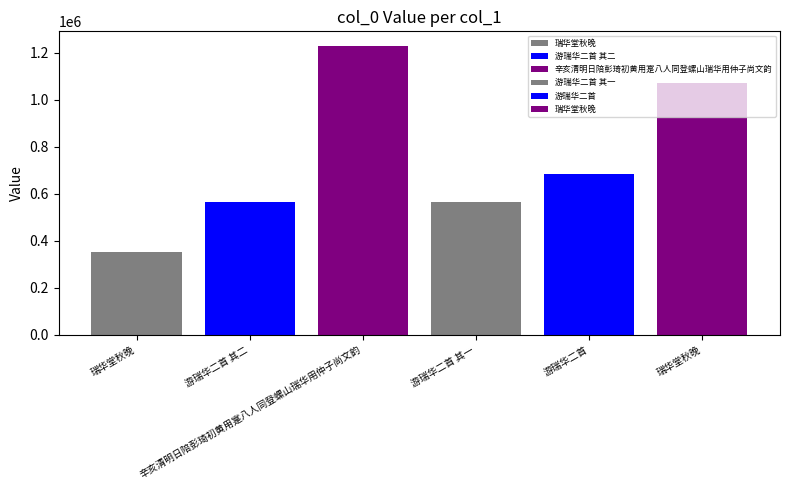

Where does the data first go above 684322?

辛亥清明日陪彭琦初黄用寔八人同登螺山瑞华用仲子尚文韵